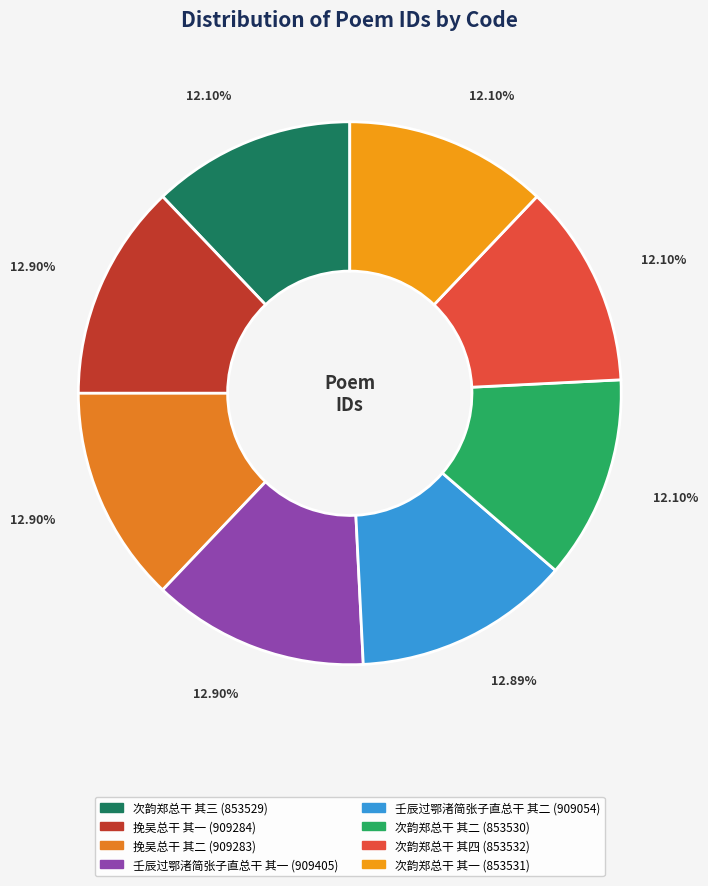

Between 次韵郑总干 其一 and 挽吴总干 其一, which is larger?

挽吴总干 其一